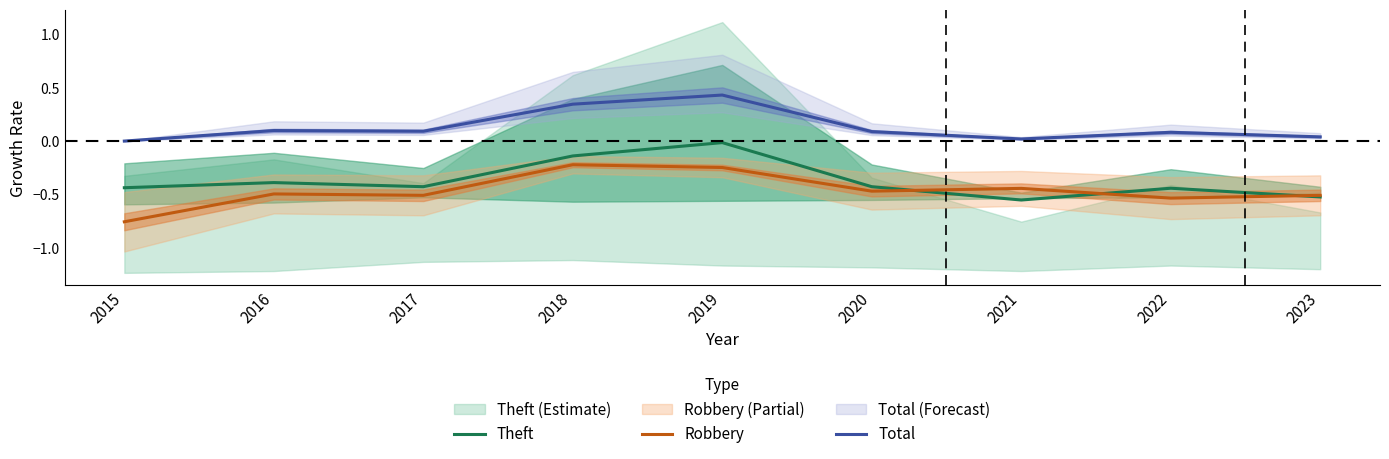

Does the chart have visible grid lines?

No